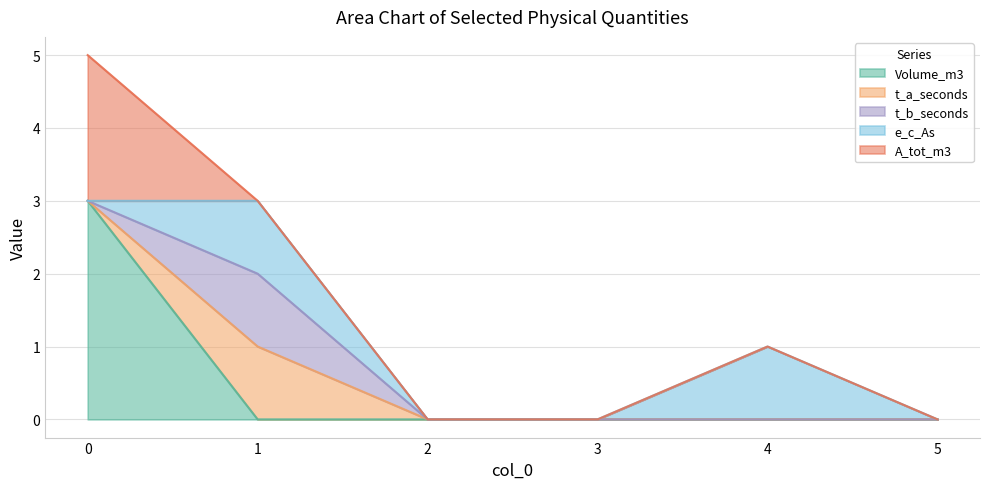

How many distinct data groups are displayed?

5